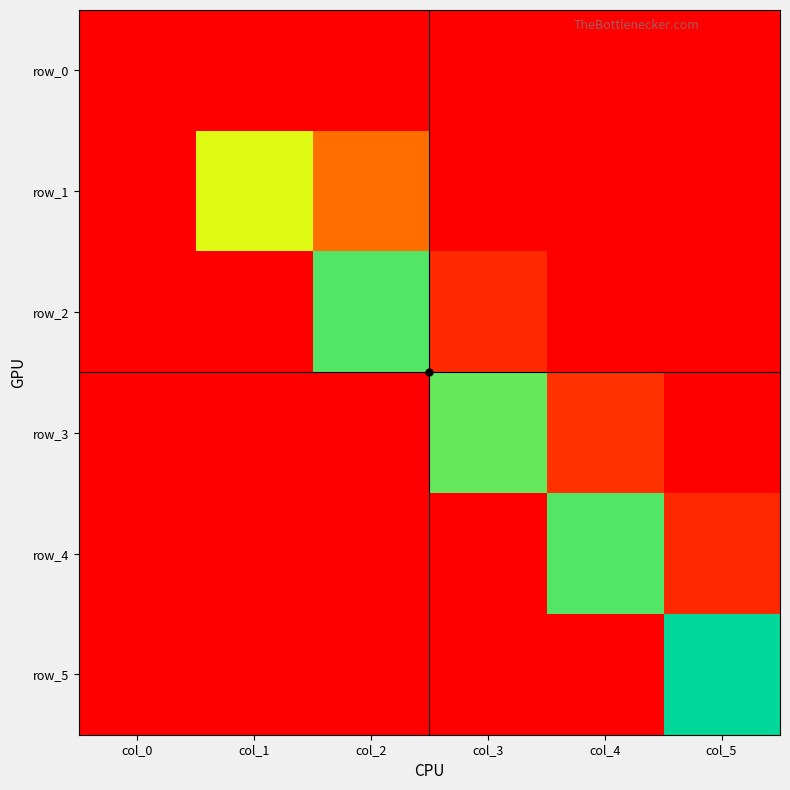

What is the total value across all series at col_2?

1.2